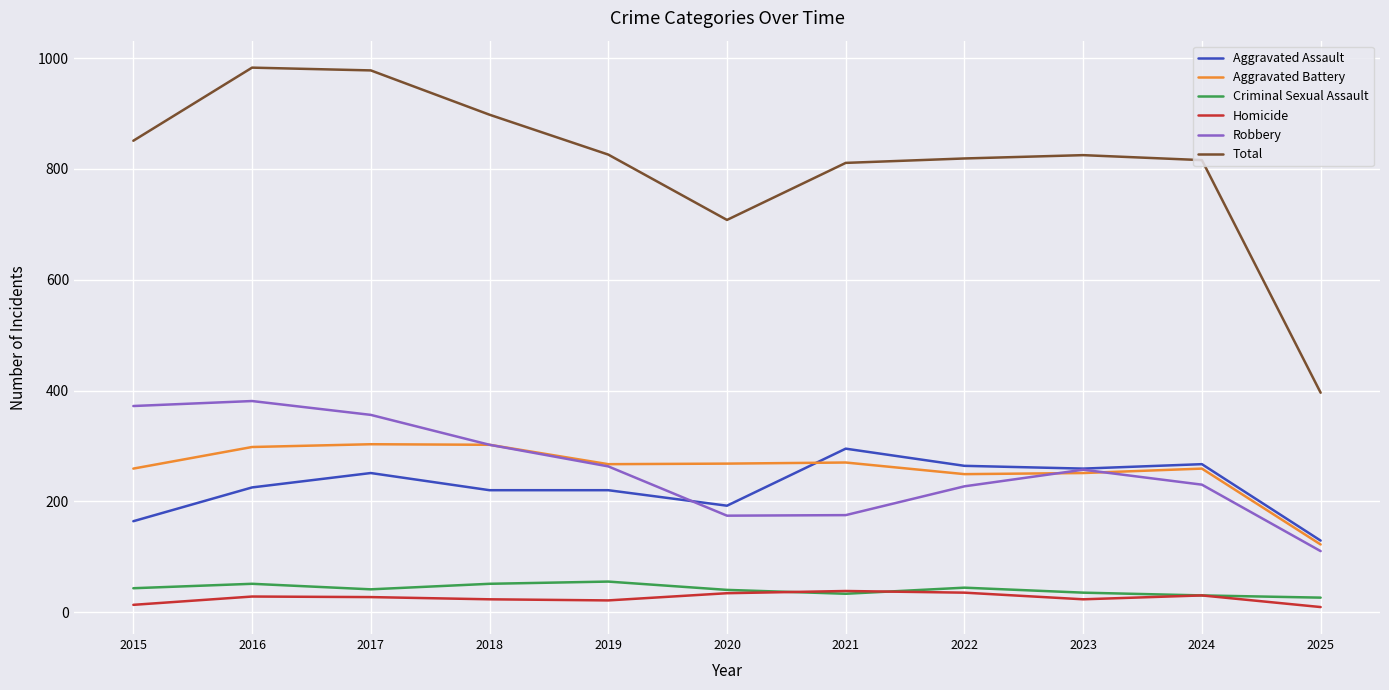

What is the average value of the Aggravated Assault series?

226